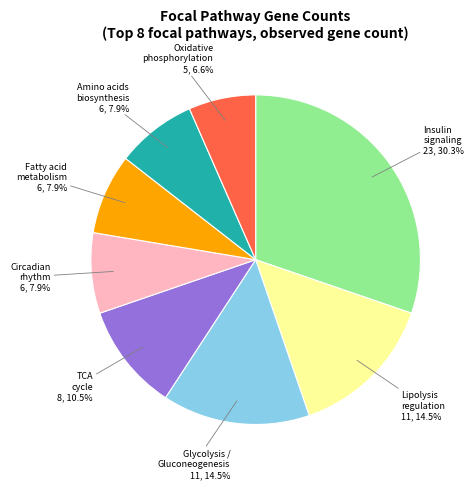

Which category has the smallest portion of the pie?

Oxidative phosphorylation